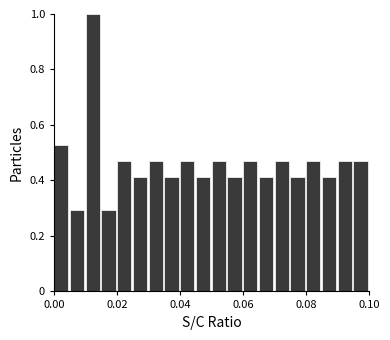

Read against the x-axis, roughly where is the centre of the tallest bar?

0.012